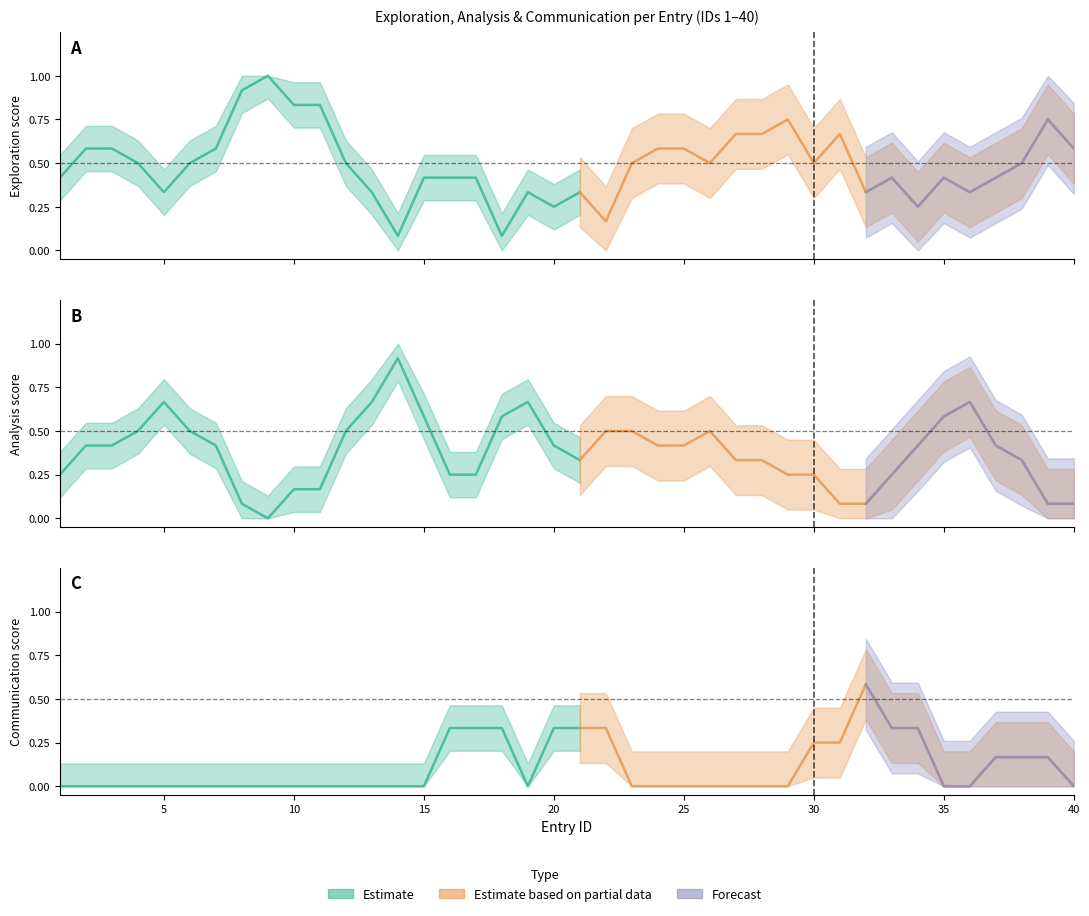

True or false: Purpose test has more than 1 points higher than both neighbors.

False